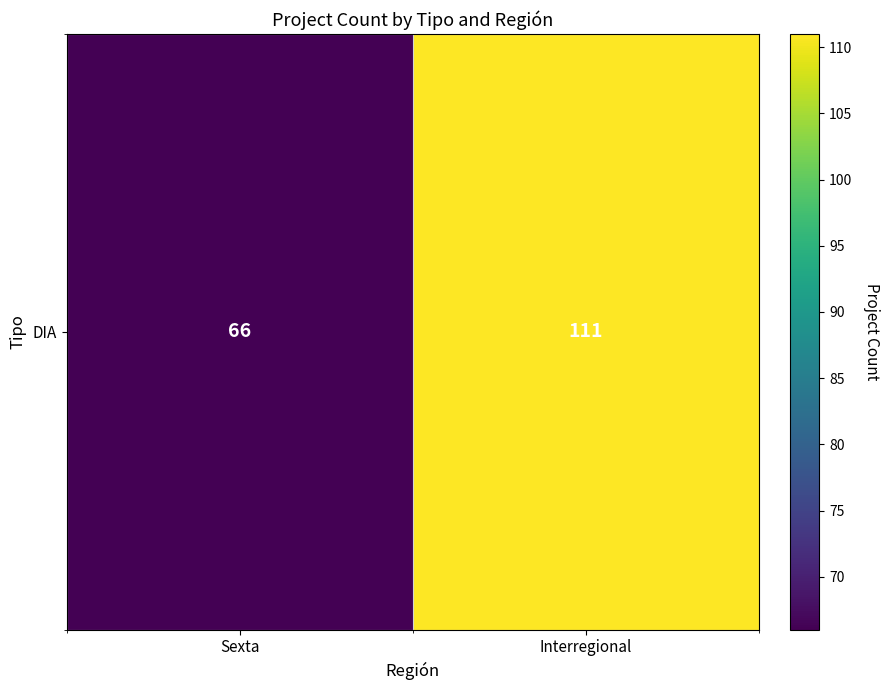

Reading left to right, list all the values displayed in this chart.

66	111